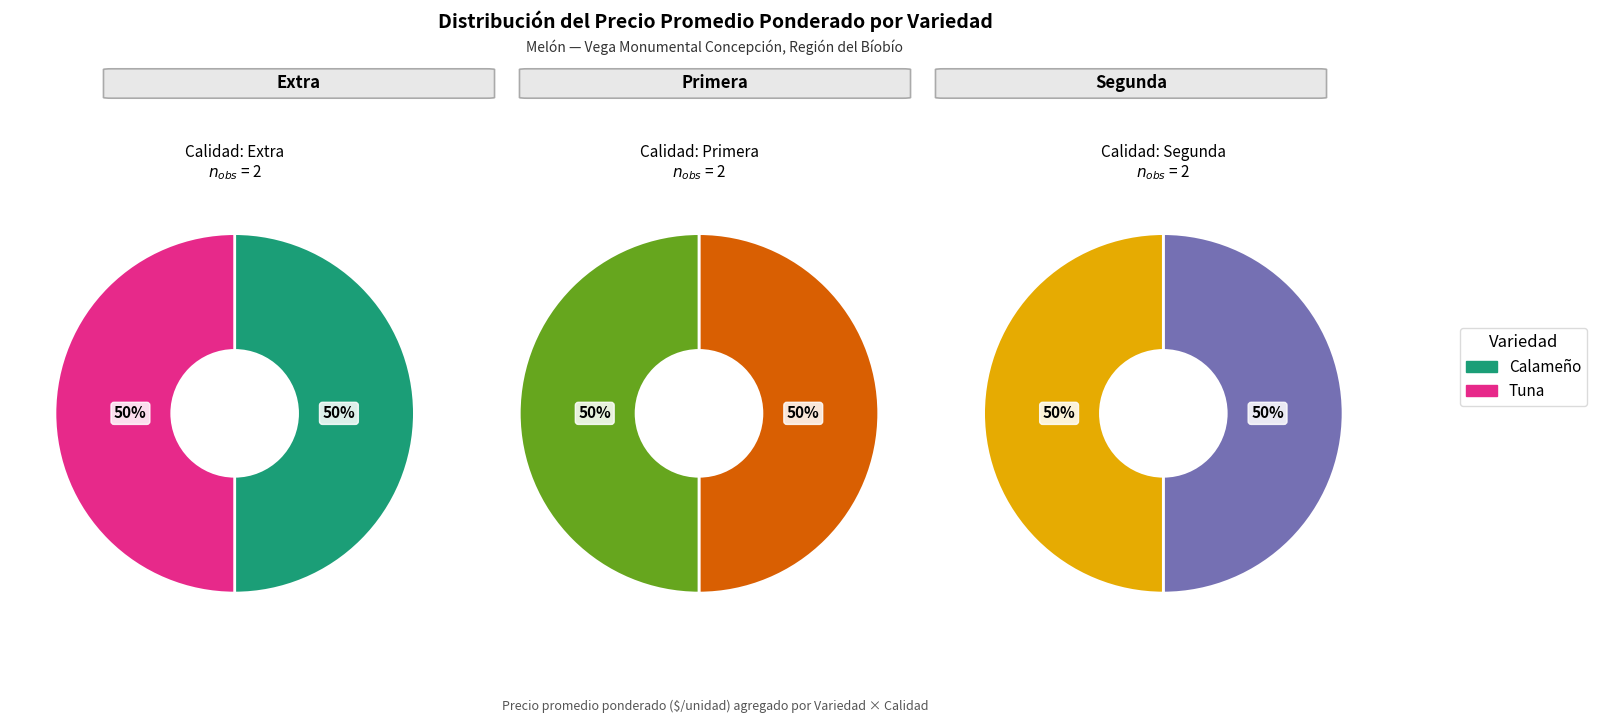

What is the smallest slice in the pie chart?

Calameño